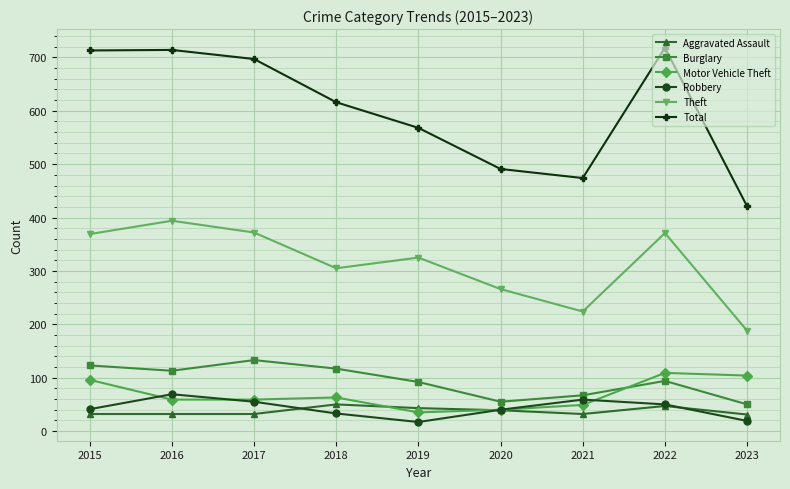

What is the maximum value shown in the chart?

718